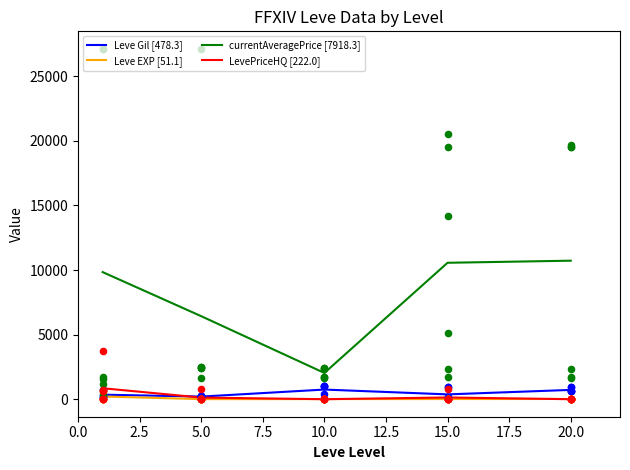

Which series contains the lowest Y value?

LevePriceHQ [222.0]